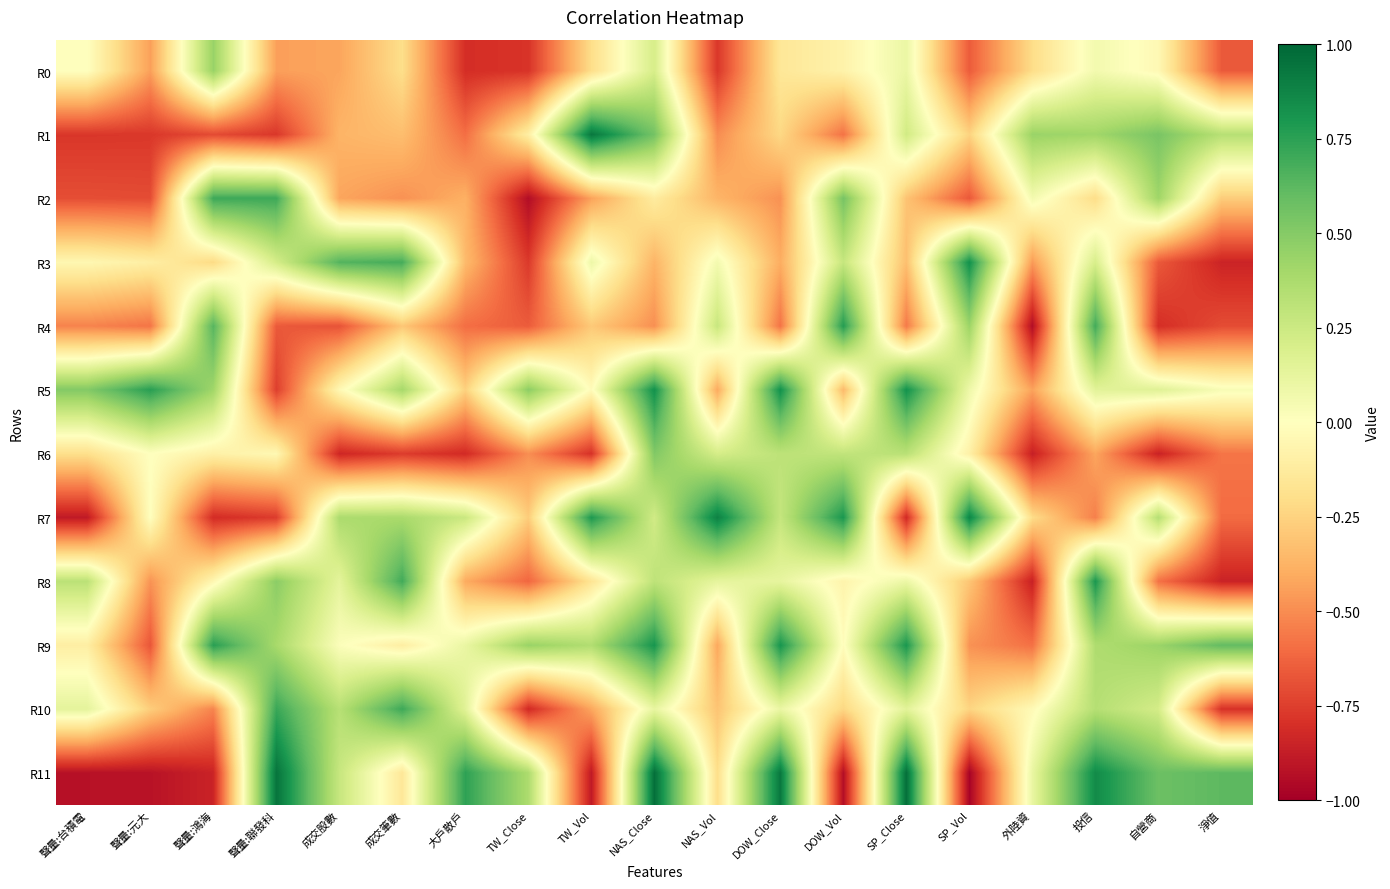

Which series has the largest total across all categories?

R9